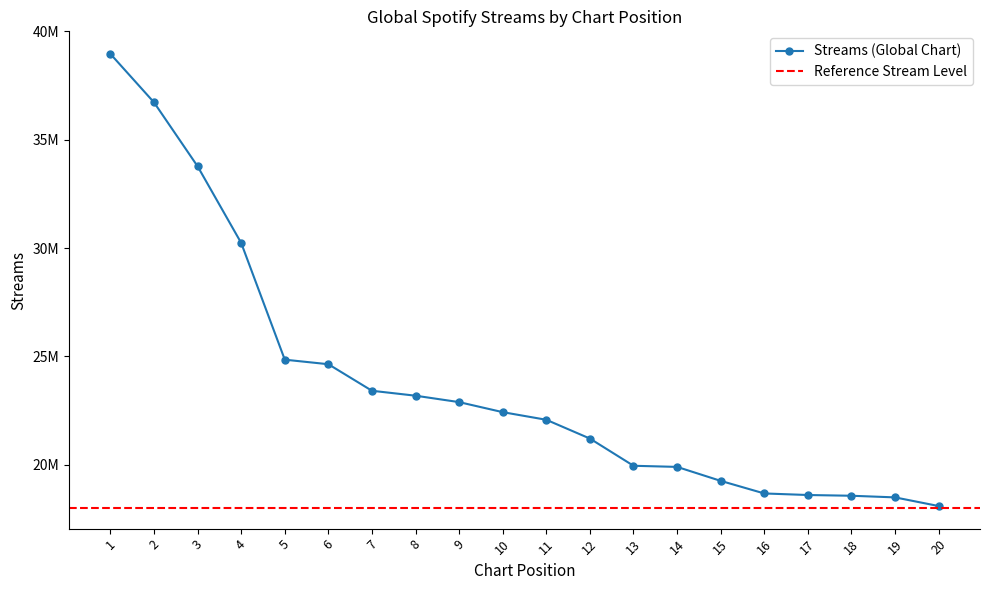

What is the difference between the values at 1 and 6?

14322855